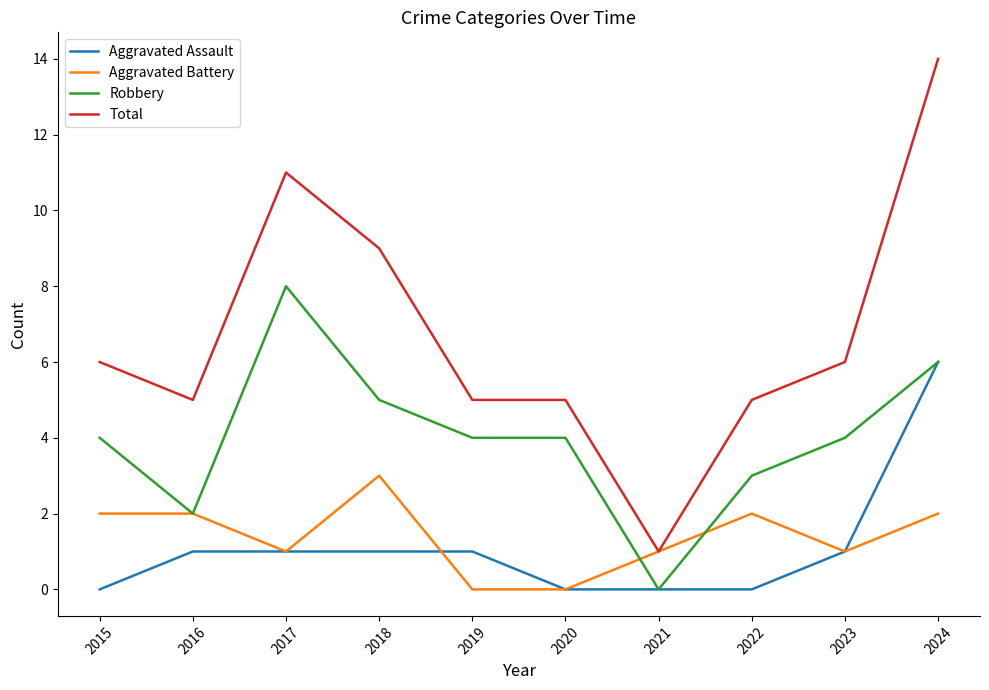

How many lines are shown in the chart?

4